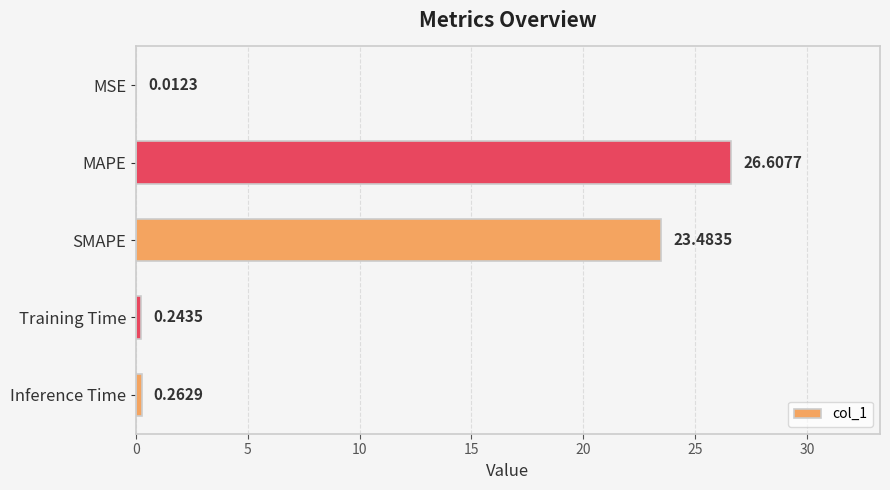

Between Inference Time and SMAPE, which is larger?

SMAPE